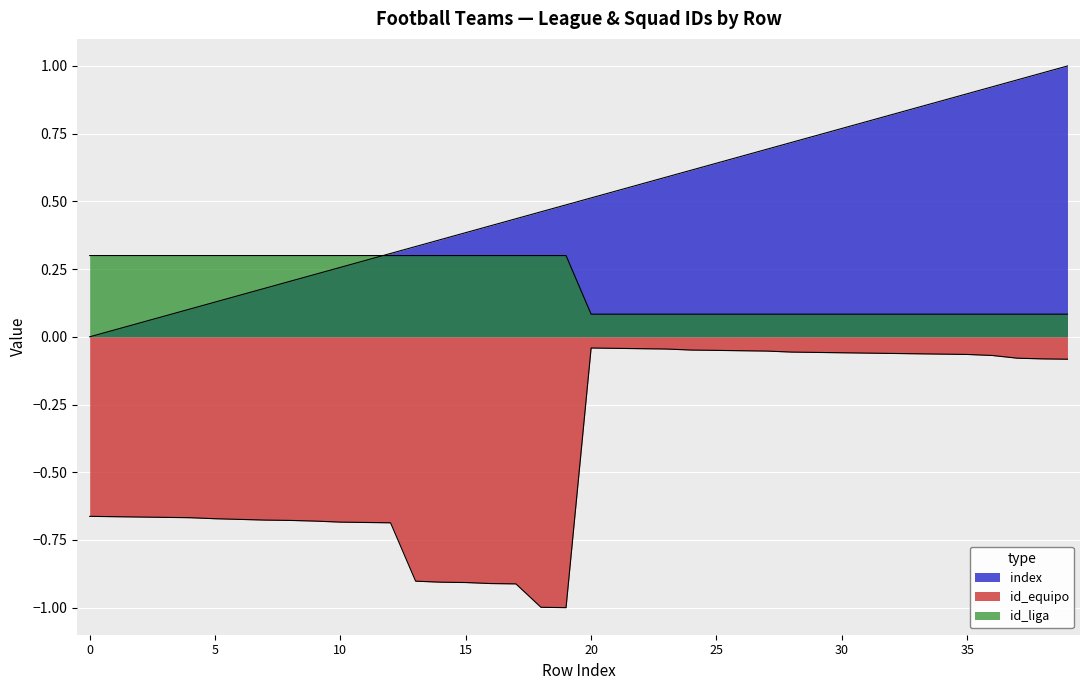

Which category has the highest value across all series?

39